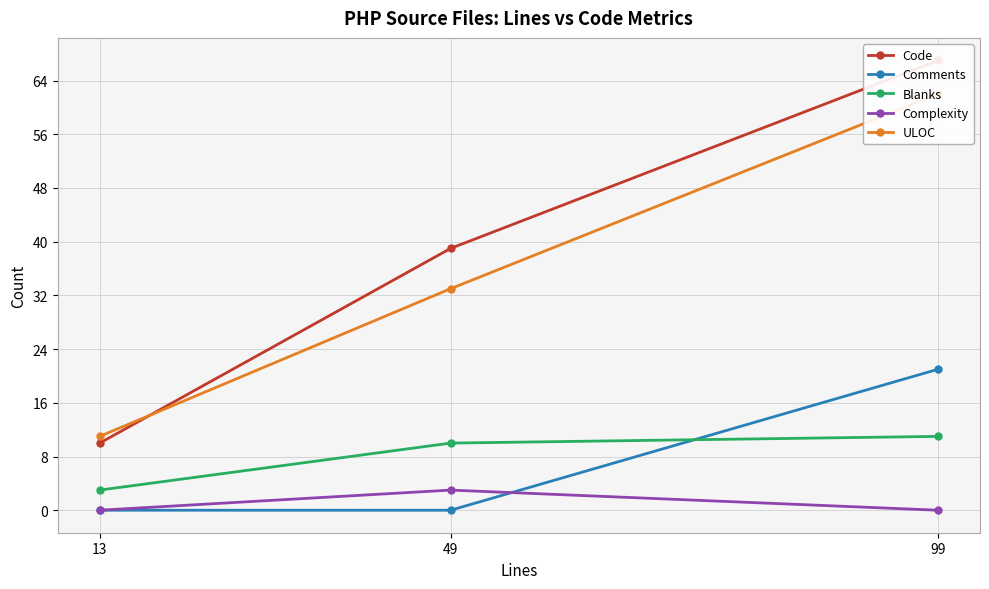

What is the total value across all series at 13?

24